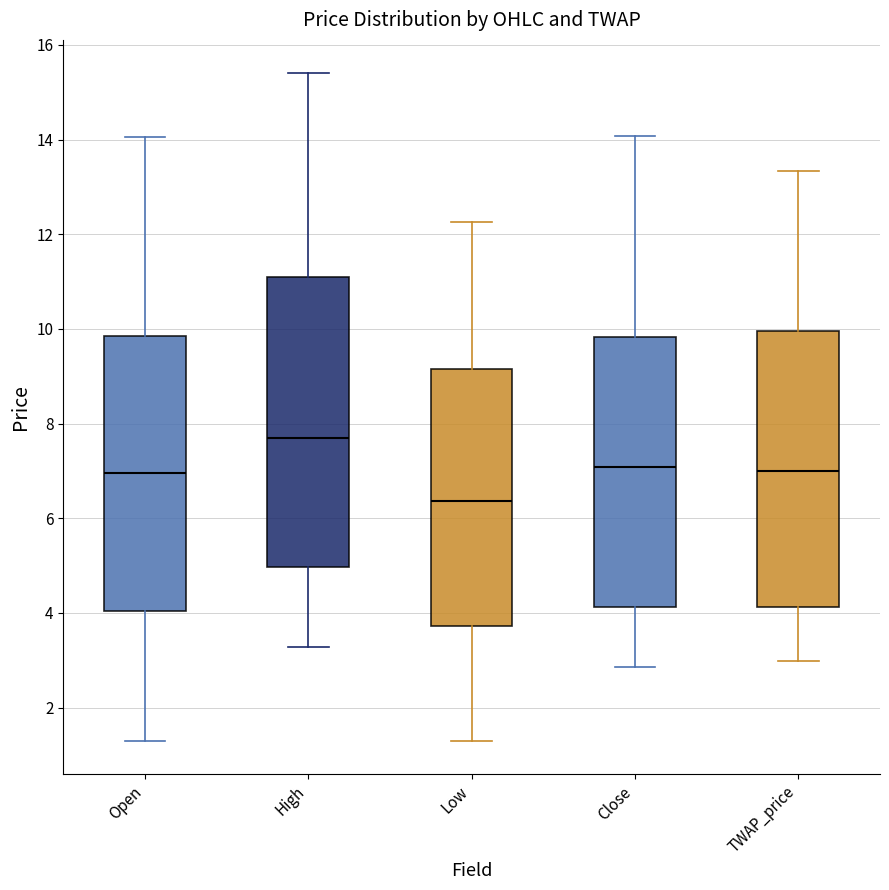

Comparing the boxes themselves (not the whiskers), which one is the tallest?

High